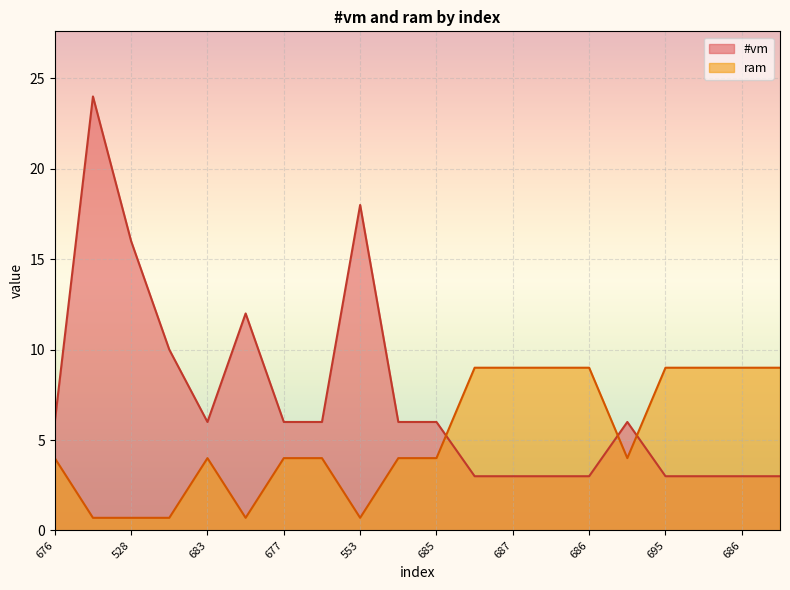

Reading left to right, transcribe all the data shown in this chart.

#vm: 6.0	24.0	16.0	10.0	6.0	12.0	6.0	6.0	18.0	6.0	6.0	3.0	3.0	3.0	3.0	6.0	3.0	3.0	3.0	3.0
ram: 4.0	0.7	0.7	0.7	4.0	0.7	4.0	4.0	0.7	4.0	4.0	9.0	9.0	9.0	9.0	4.0	9.0	9.0	9.0	9.0